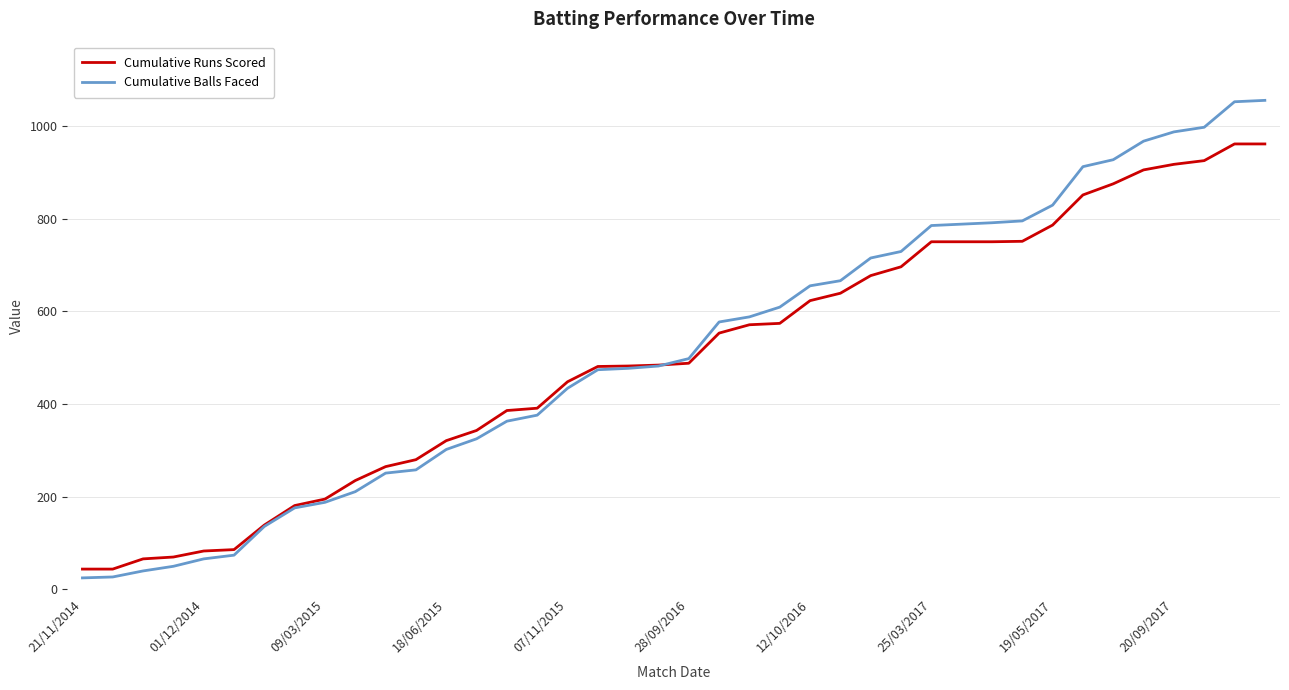

What is the difference between the maximum and minimum values in the Cumulative Runs Scored series?

917